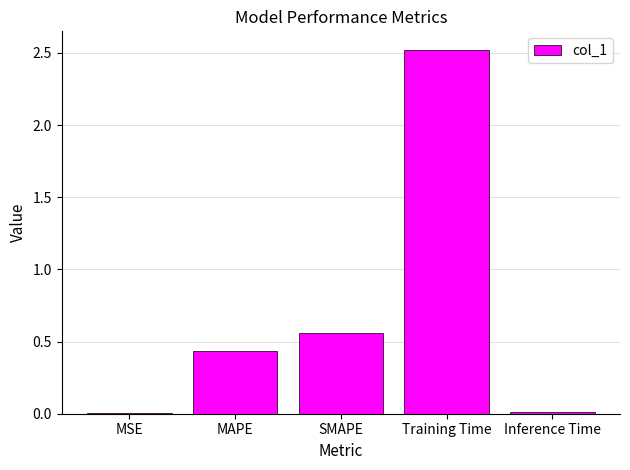

The chart shows a value of 0.0 at Inference Time. True or false?

True